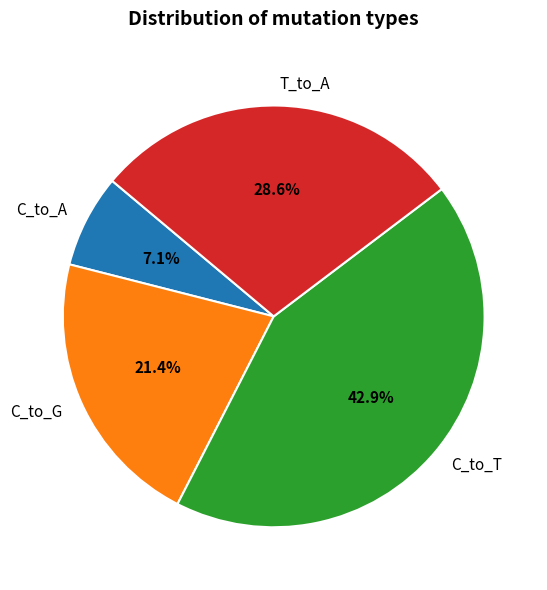

What is the smallest slice in the pie chart?

C_to_A